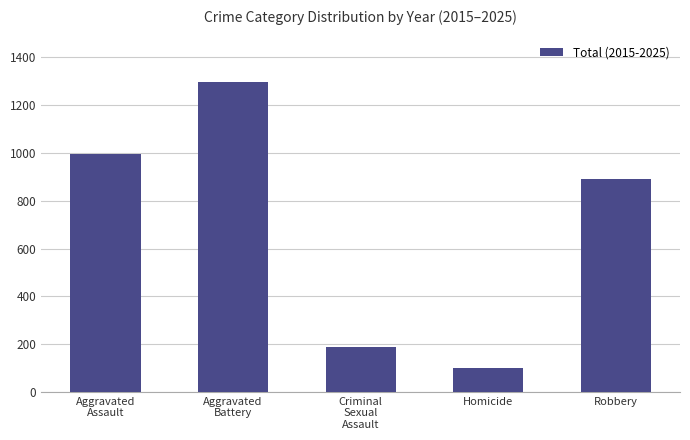

What is the change in value from Homicide to Robbery?

+787